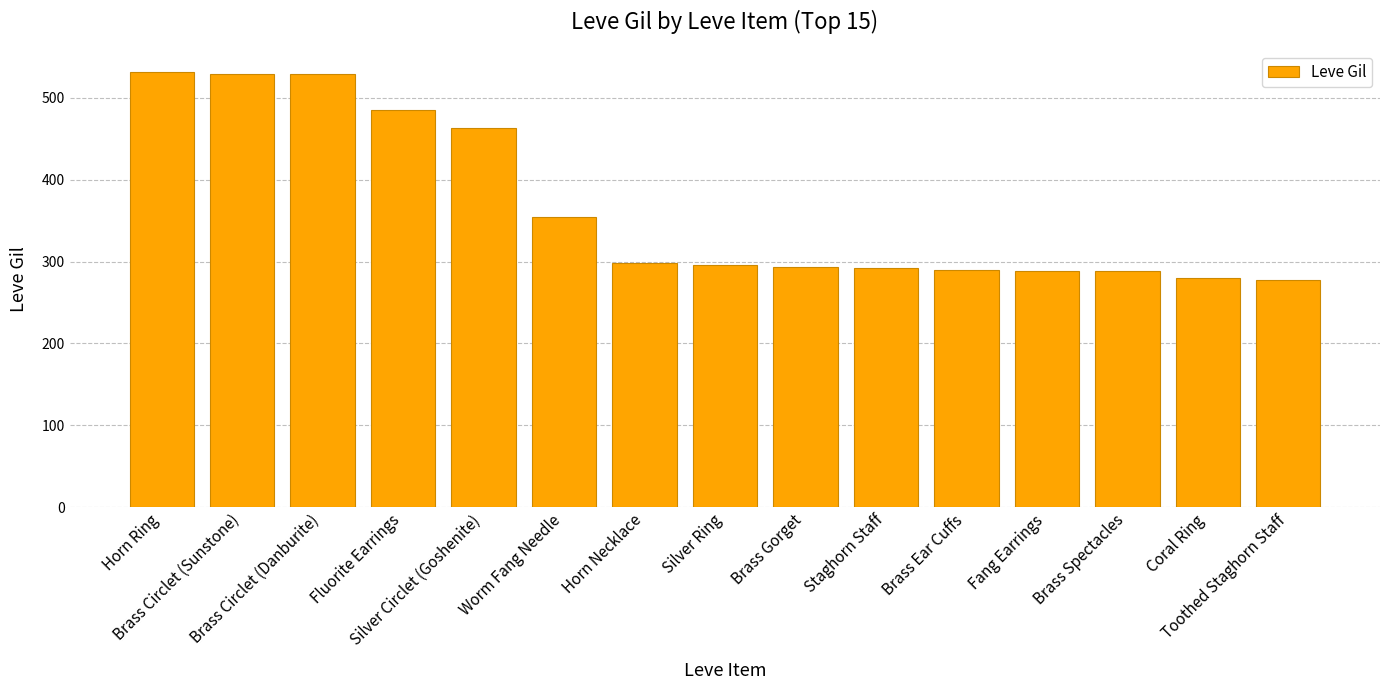

What is the minimum value shown in the chart?

277